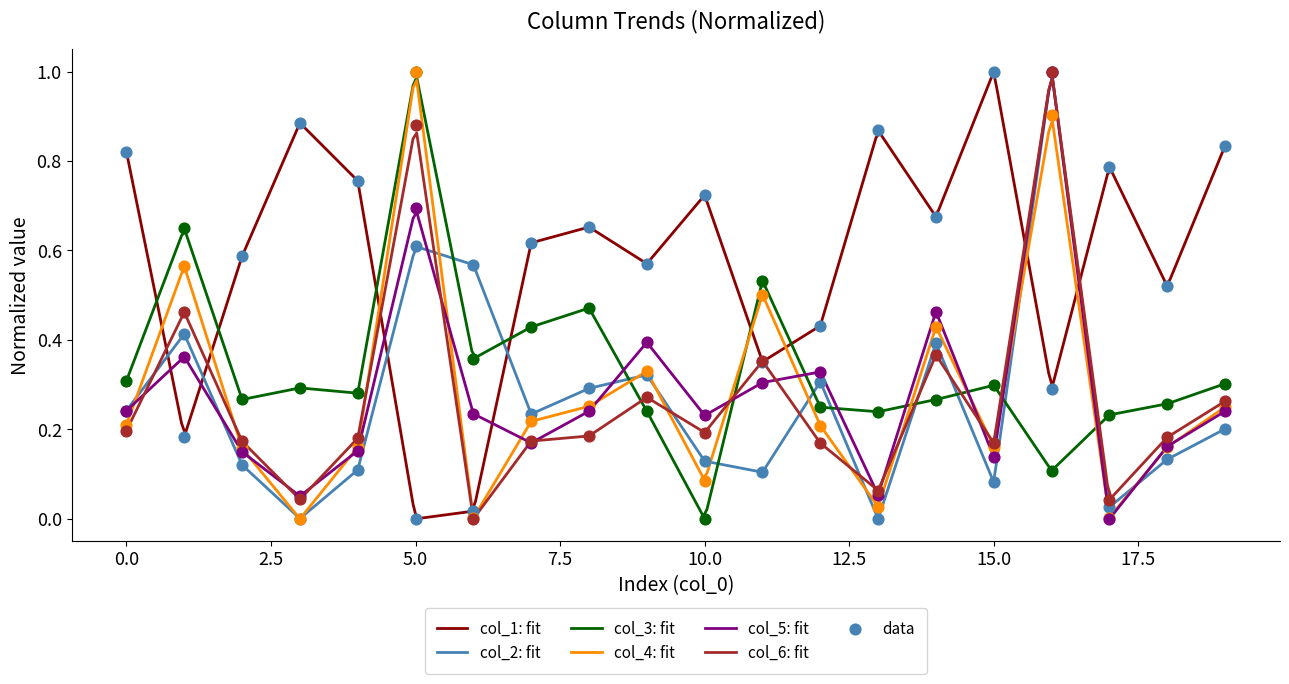

At which category is the sum across all series the highest?

16